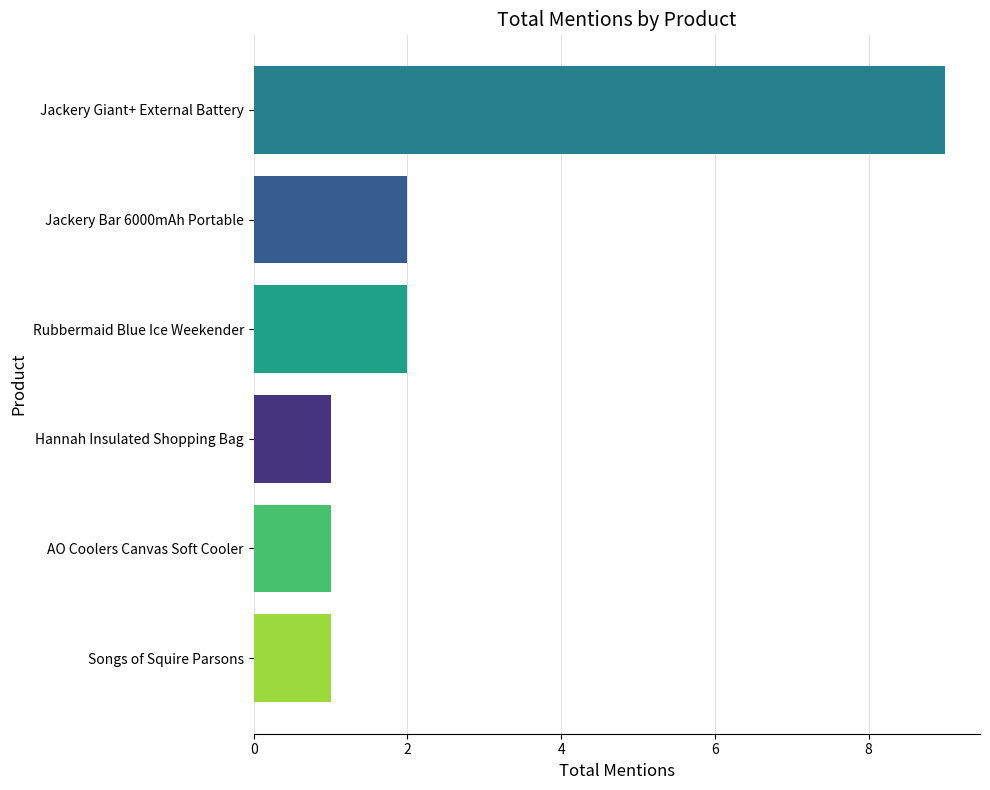

What is the average value?

3